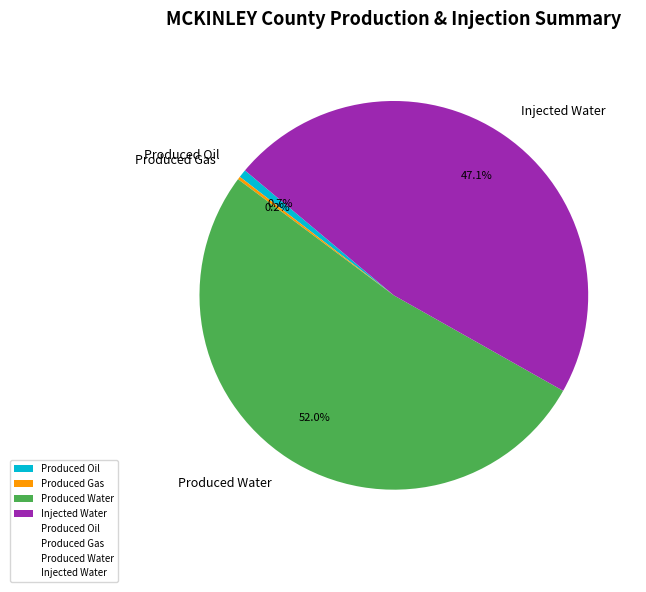

Do Produced Water and Injected Water together represent more than half of the pie?

Yes